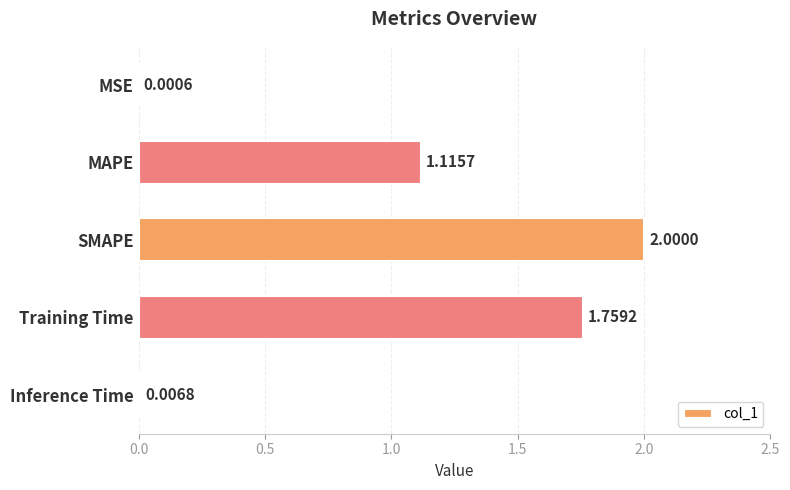

At which label is the value closest to 1?

MAPE